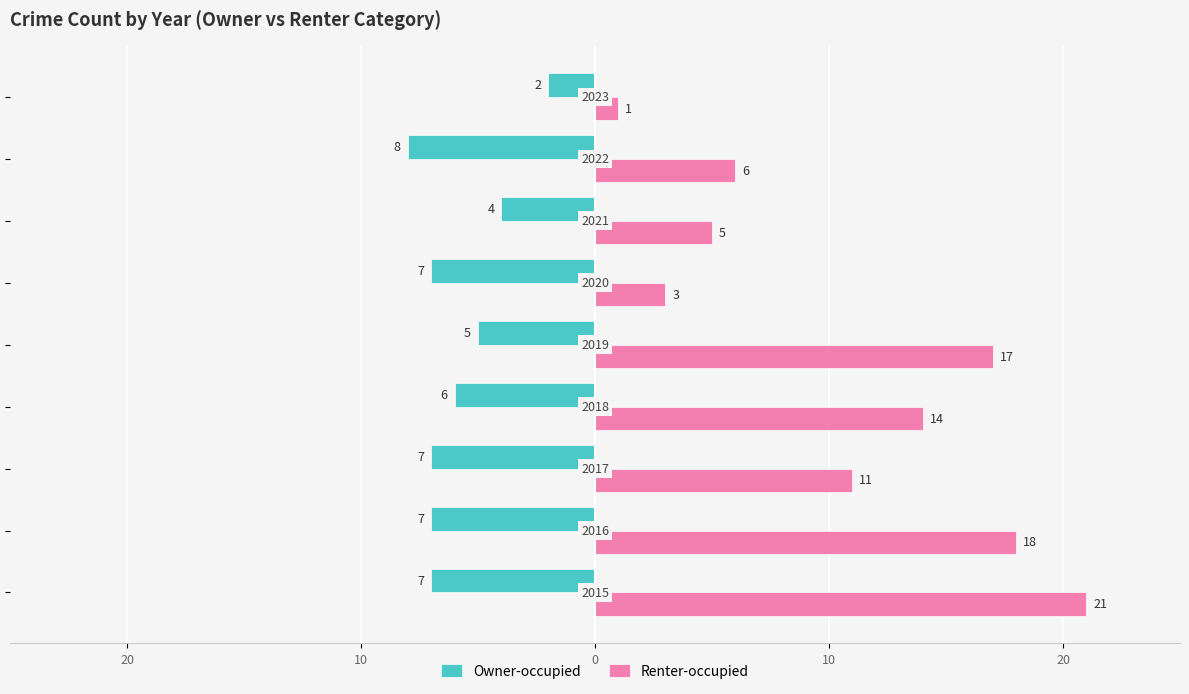

What is the greatest value displayed?

21